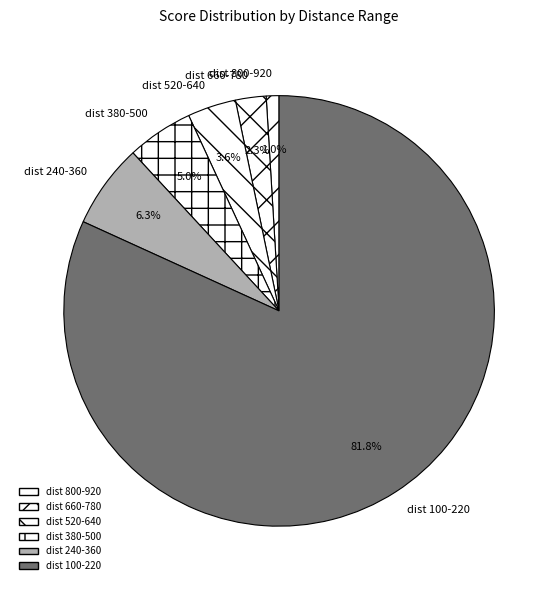

Which slice is the smallest?

dist 800-920